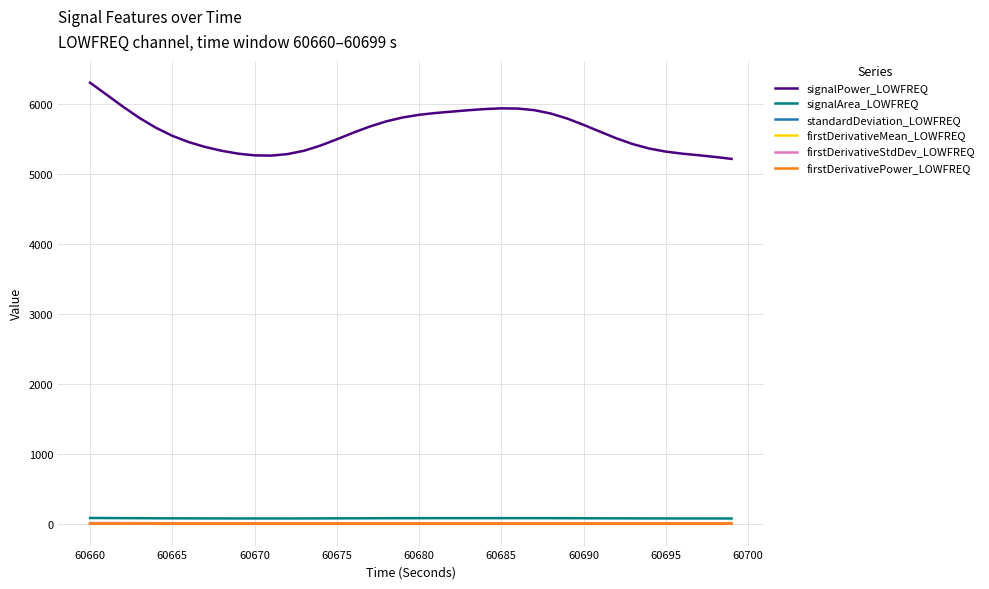

What is the maximum value shown in the chart?

6300.1